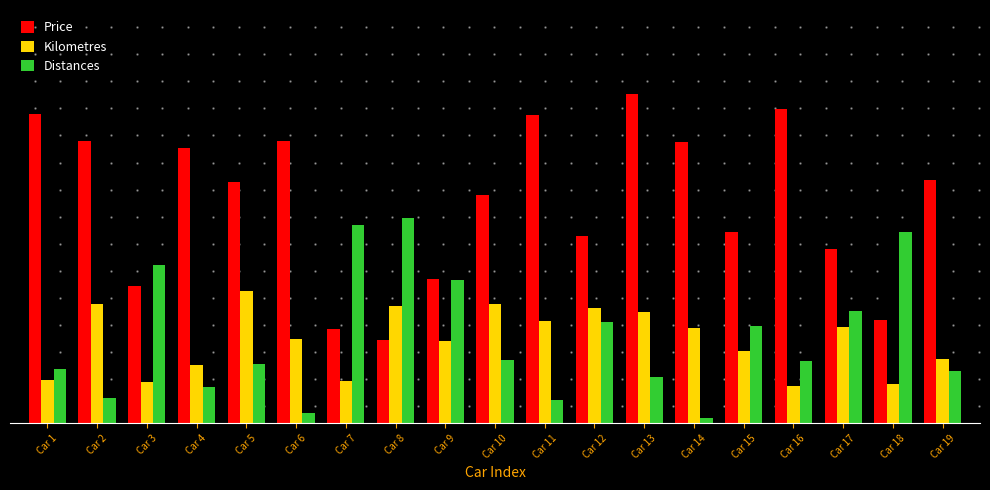

The Price series shows 0.4 at Car 14. True or false?

False